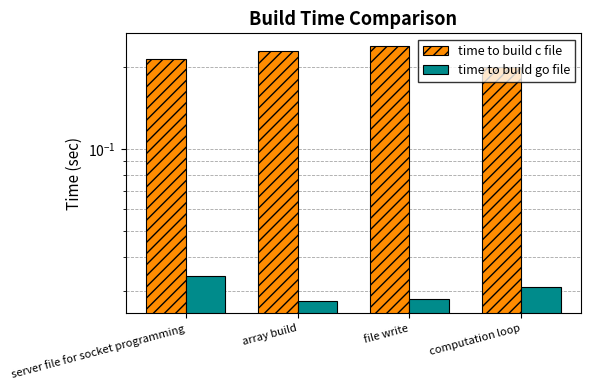

How many bars are there in total?

8